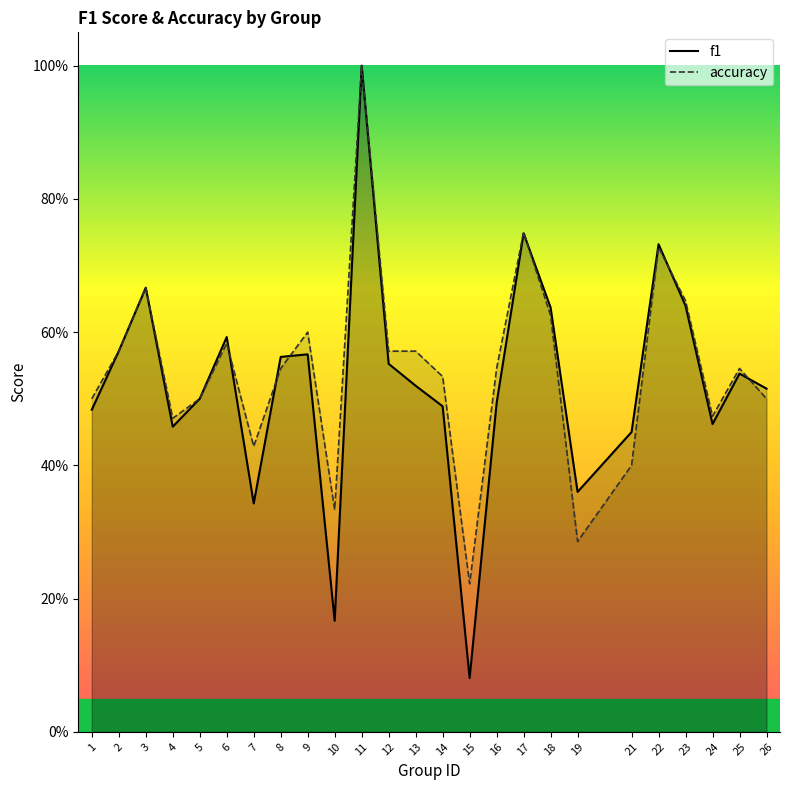

What is the lowest value of the accuracy series?

0.2